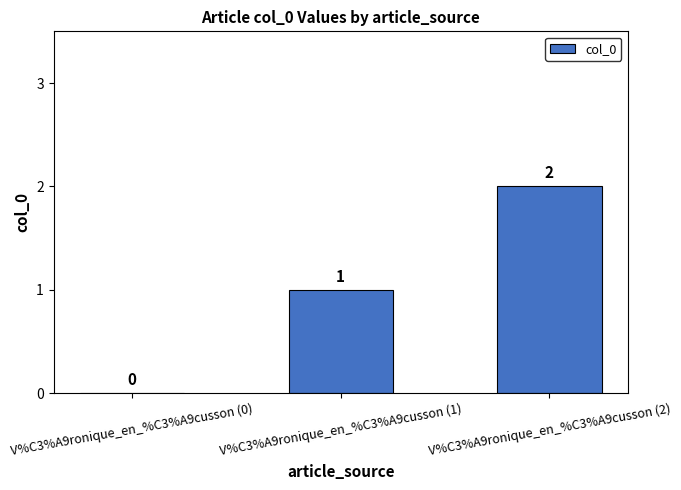

How many values are between 0 and 2?

3